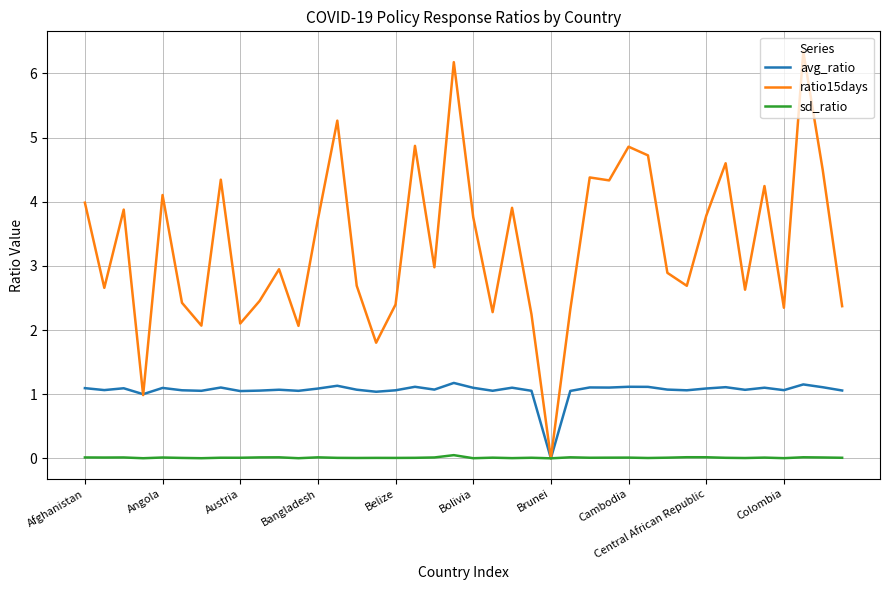

Which series has the widest spread of values?

ratio15days